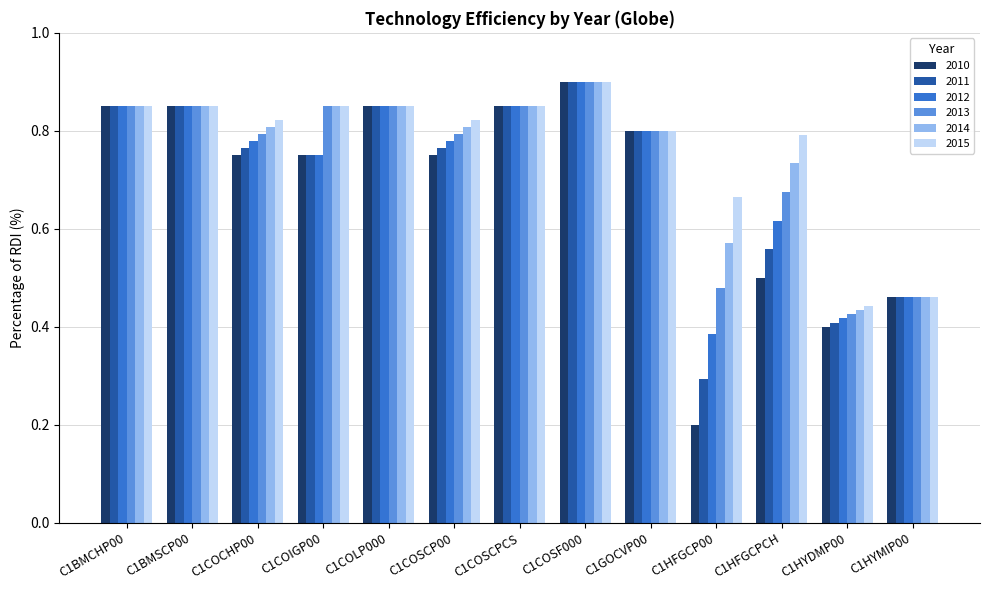

What is the sum of the 2015 values at C1COSCPCS and C1BMCHP00?

1.7